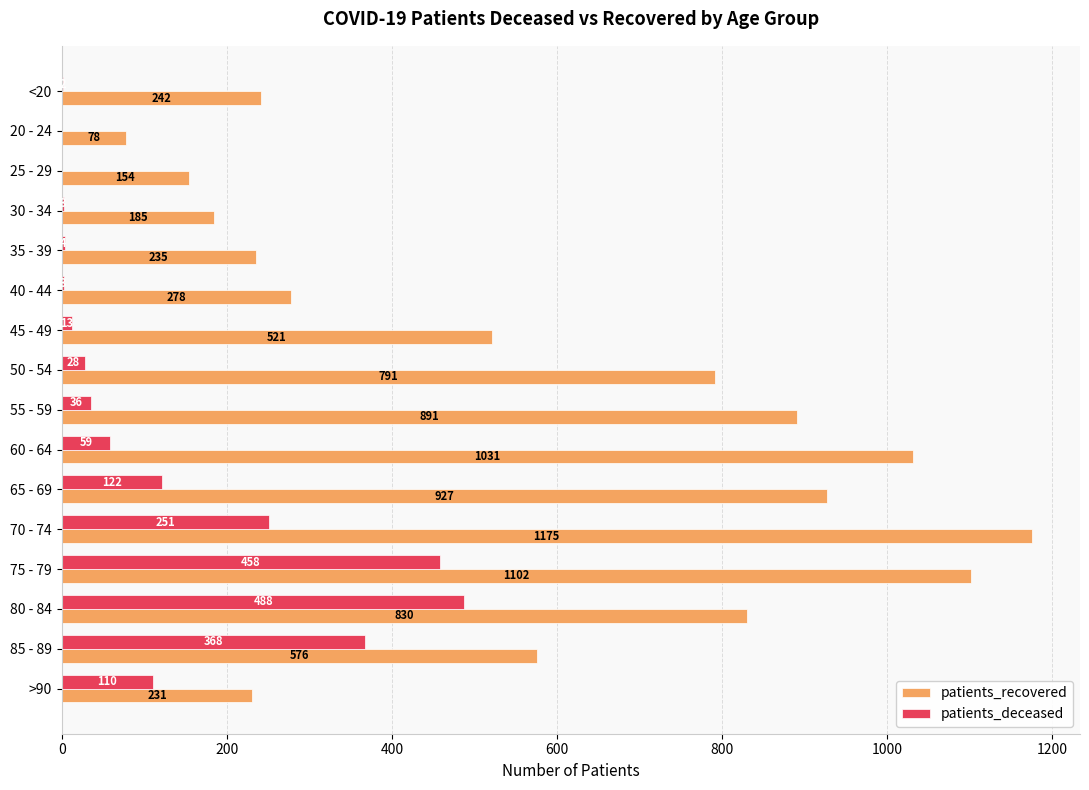

Count the number of categories in the chart.

16